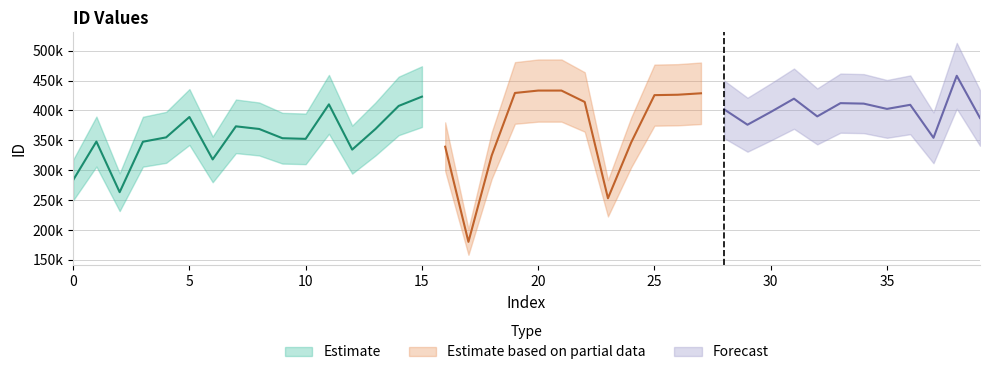

Reading left to right, extract all data points from this chart.

0=283587	1=347969	2=263341	3=347689	4=355008	5=389053	6=318121	7=373453	8=369033	9=353571	10=352492	11=410199	12=334517	13=368993	14=407559	15=423093	16=339396	17=180305	18=324670	19=429238	20=433244	21=433245	22=414190	23=253154	24=346650	25=425591	26=426265	27=428687	28=401743	29=376134	30=397442	31=419700	32=390054	33=412209	34=411405	35=402582	36=409421	37=354287	38=457962	39=387426